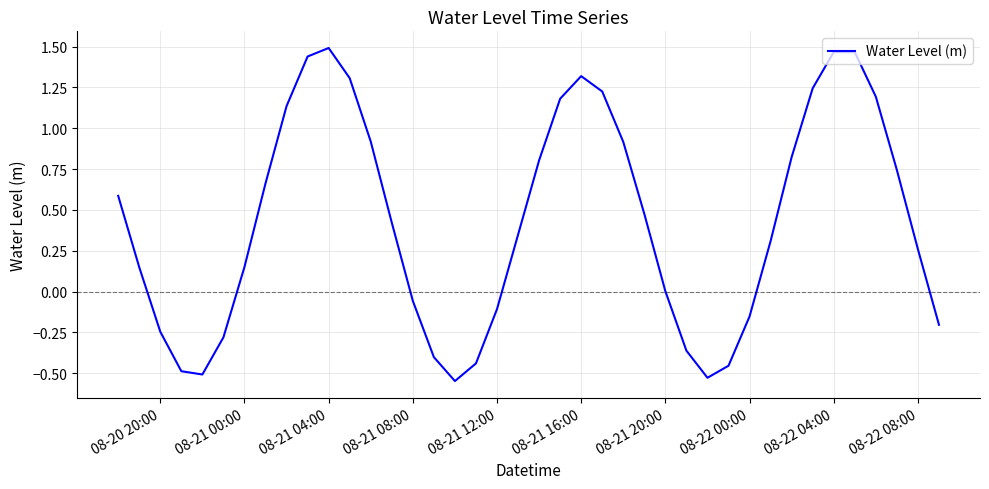

How many lines are shown in the chart?

1